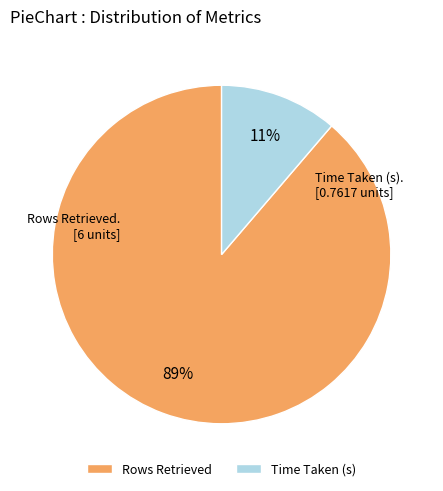

To the nearest percent, what percentage of the pie is Time Taken (s)?

11%